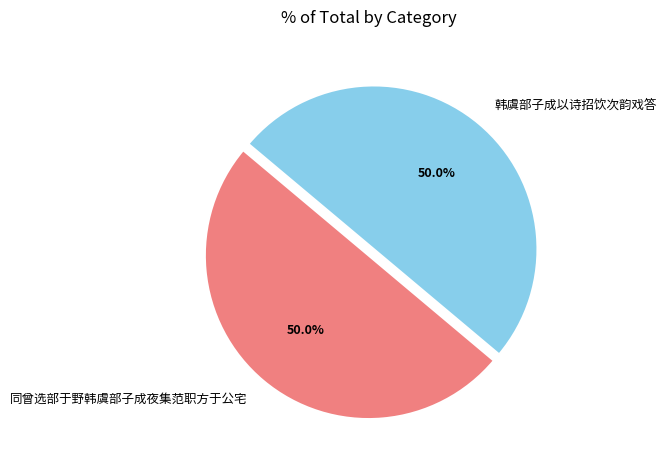

Approximately how many times larger is the value at 同曾选部于野韩虞部子成夜集范职方于公宅 compared to 韩虞部子成以诗招饮次韵戏答?

1.0